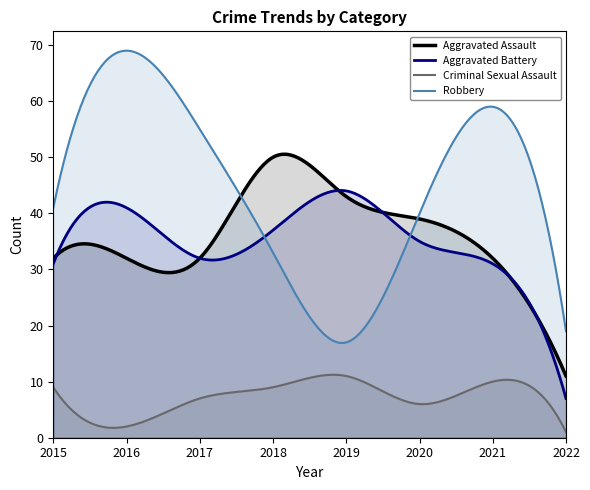

Where is the first local minimum for Criminal Sexual Assault?

2016